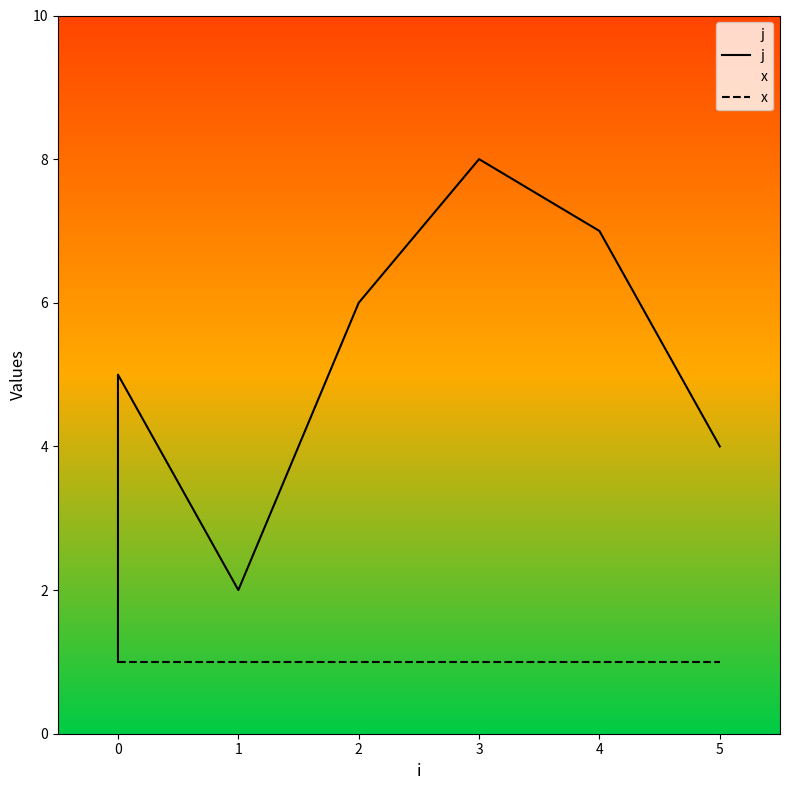

Which series has the largest total across all categories?

j